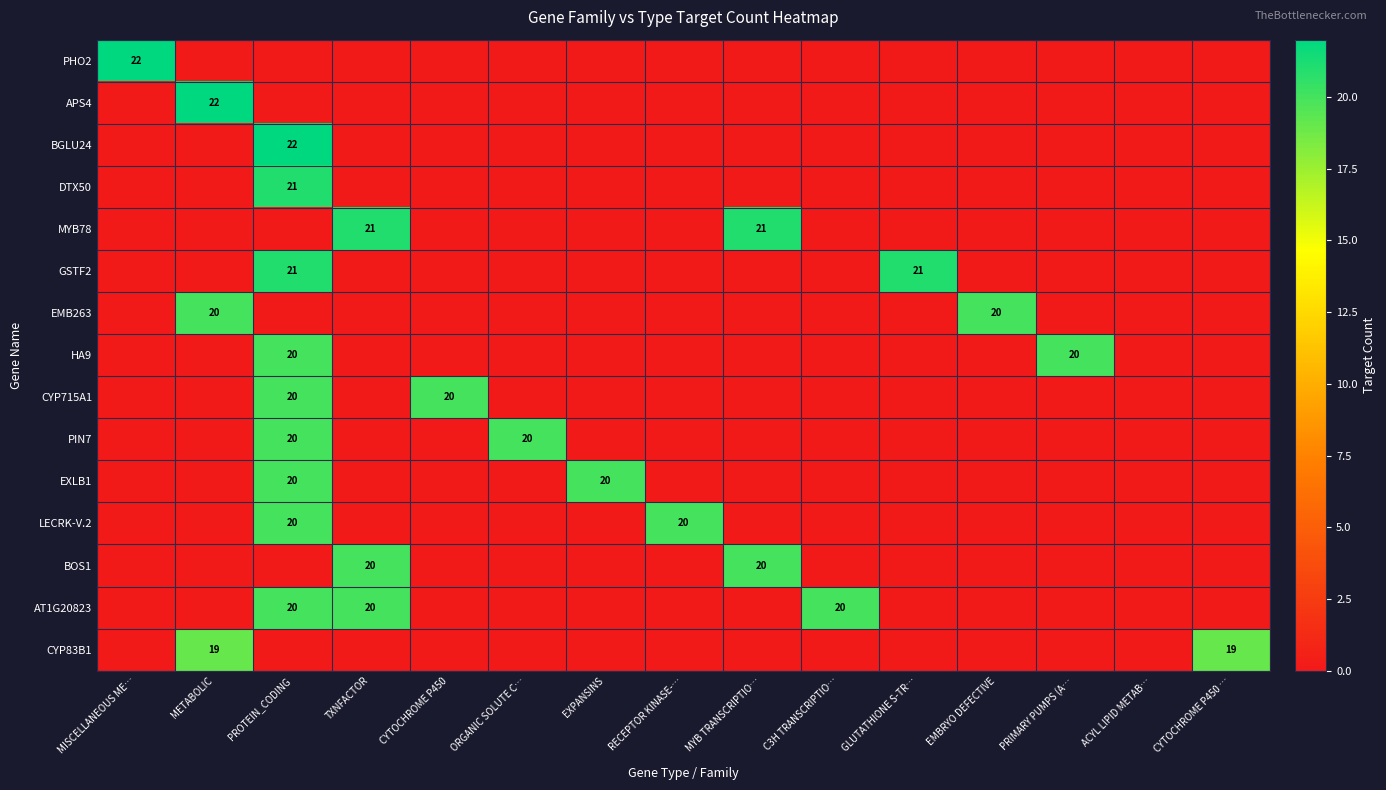

At which label does MYB78 reach its minimum?

MISCELLANEOUS ME…